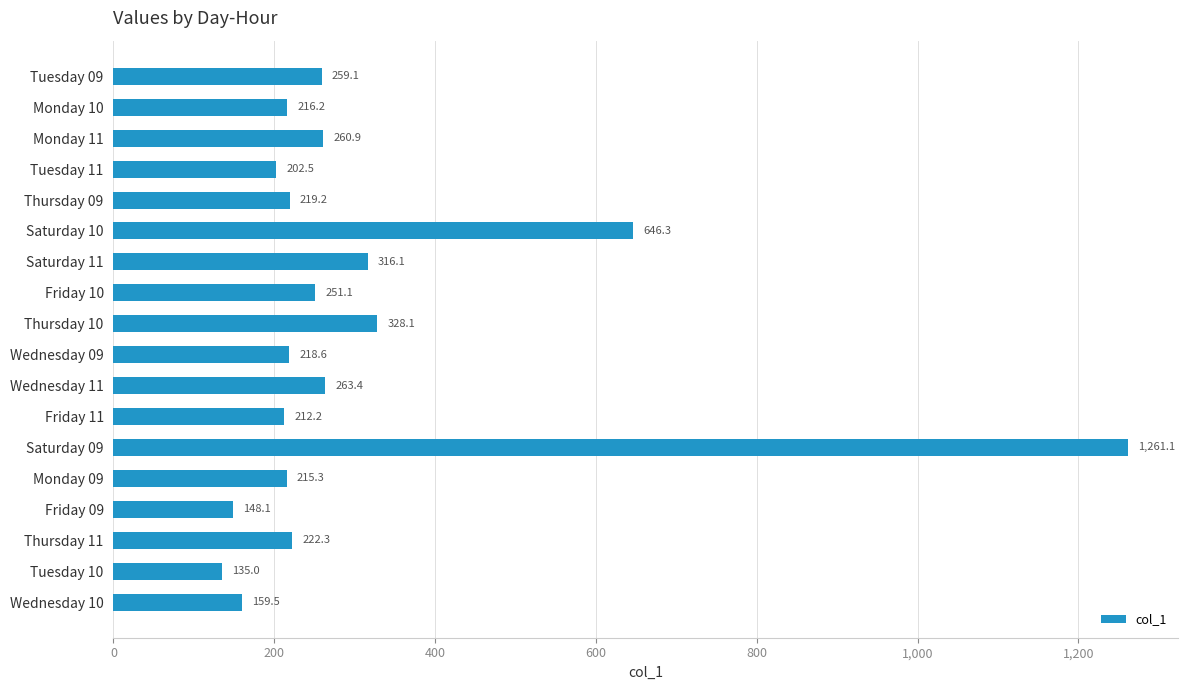

What is the value of the 7th bar from the top?

316.1